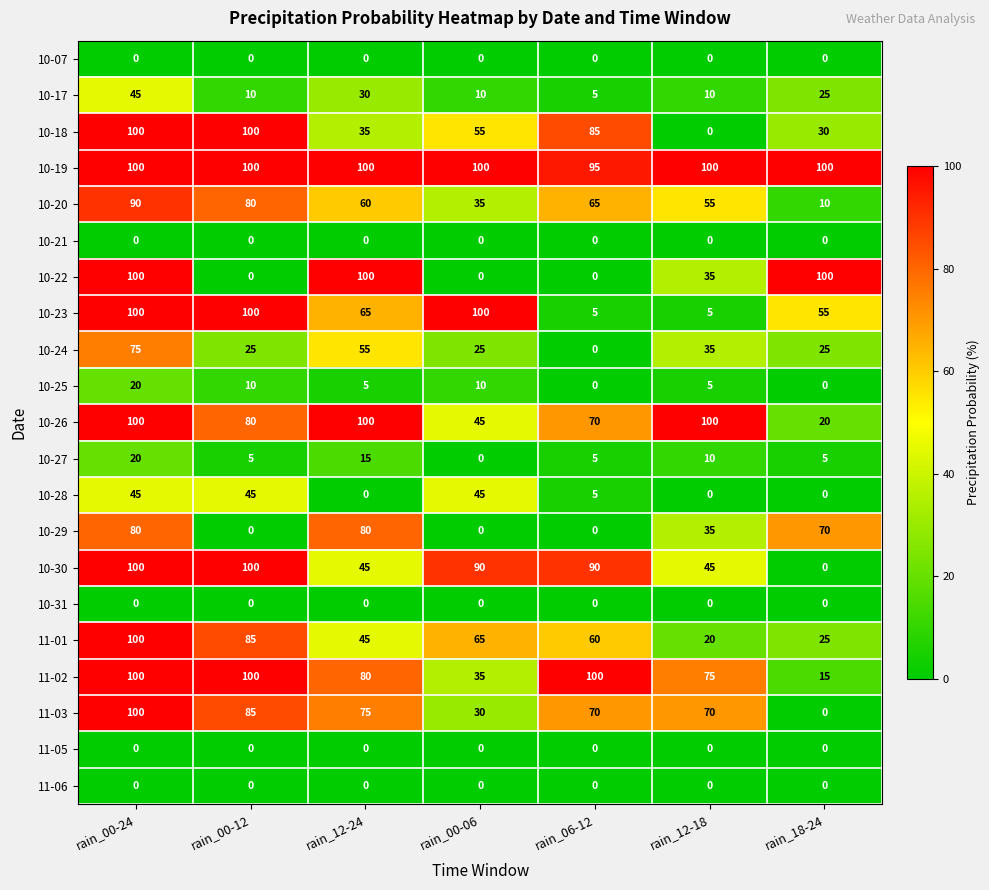

At which label is 10-22 closest to 50?

rain_12-18